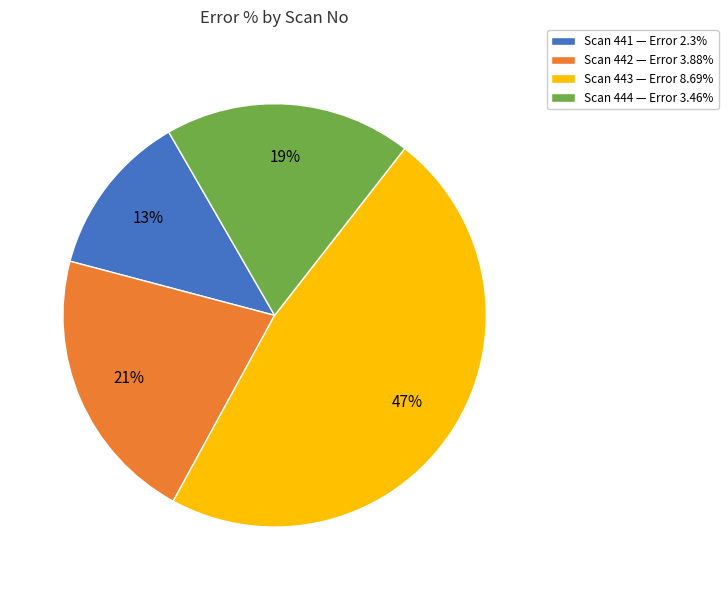

Does any single category account for the majority?

No